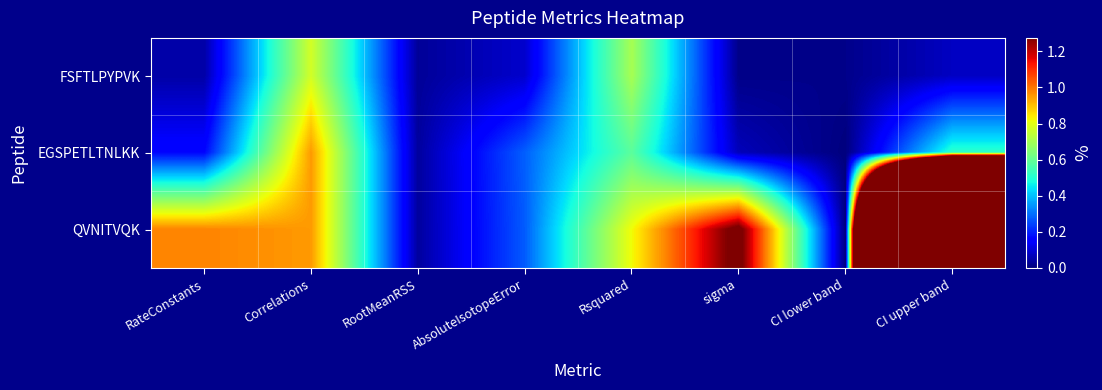

List the series in order of their peak value, highest first.

QVNITVQK, EGSPETLTNLKK, FSFTLPYPVK